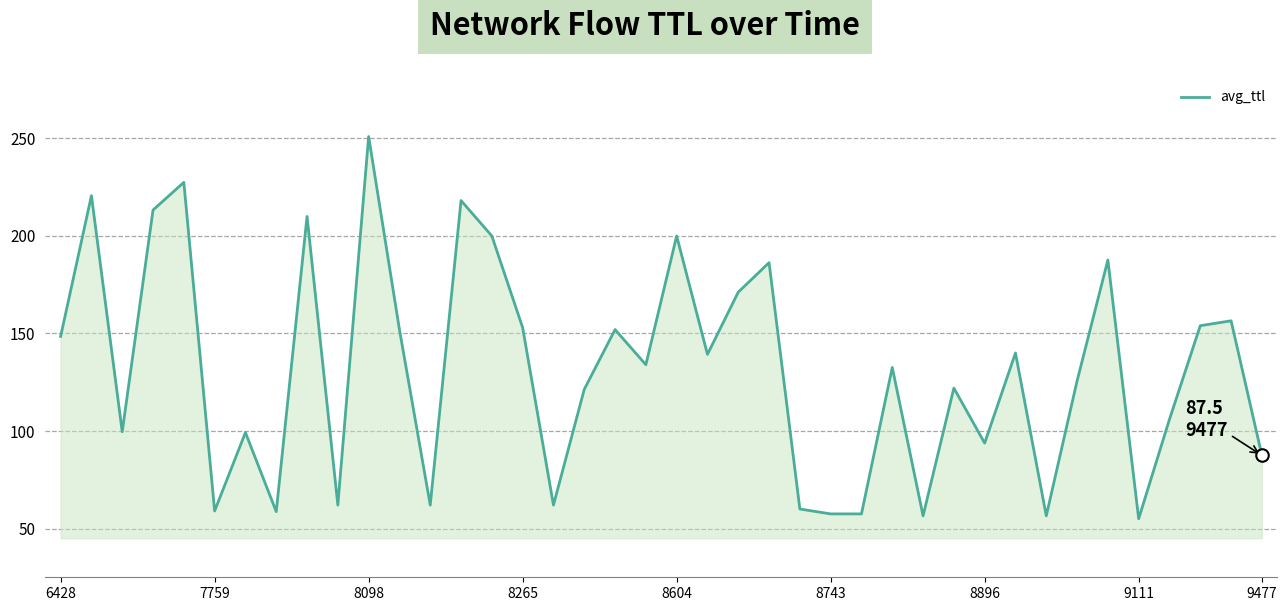

What is the minimum value shown in the chart?

55.0